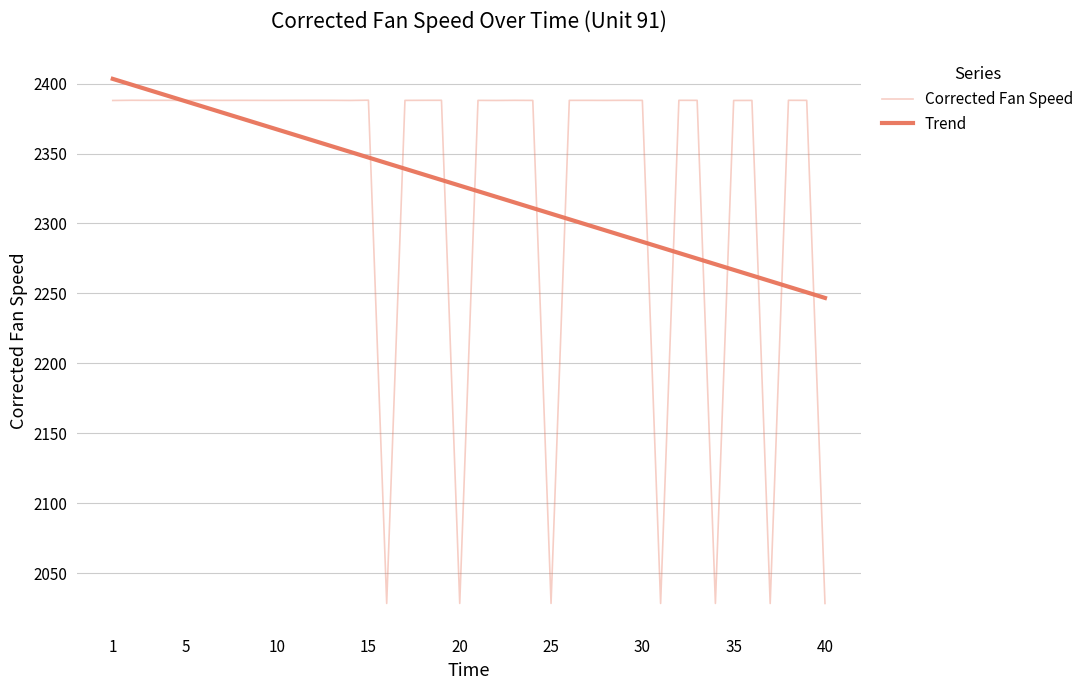

Is this an area chart (filled region under the line)?

No